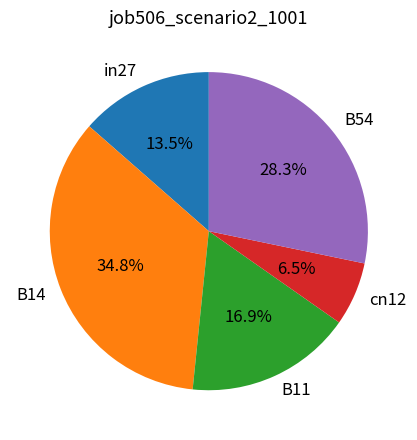

How many slices are in this pie chart?

5